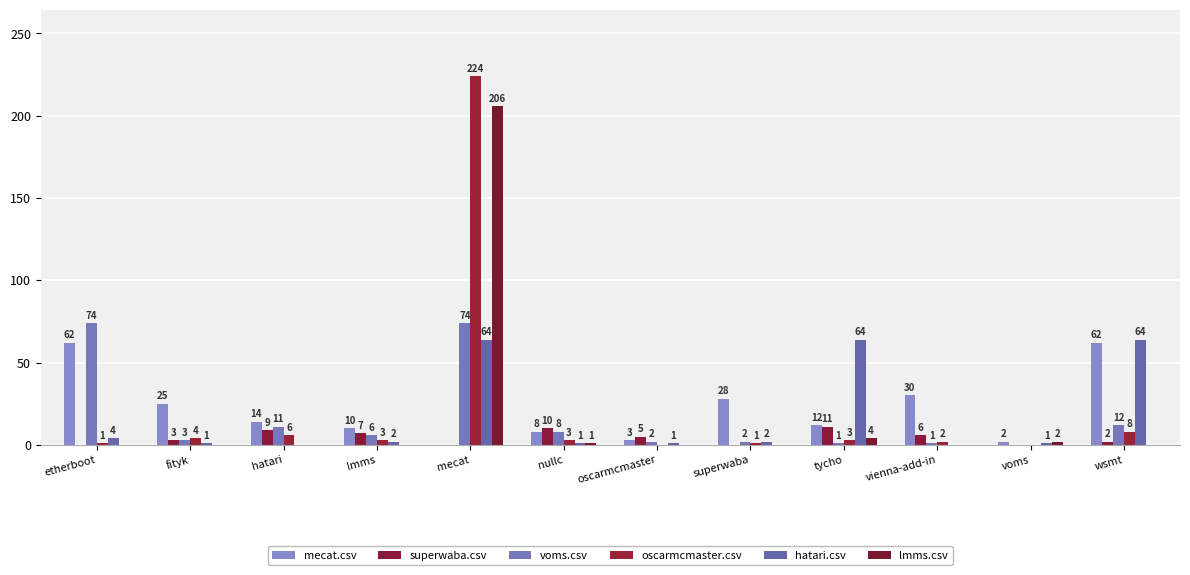

Reading left to right, what are all the values shown in this chart?

mecat.csv: etherboot=62	fityk=25	hatari=14	lmms=10	mecat=0	nullc=8	oscarmcmaster=3	superwaba=28	tycho=12	vienna-add-in=30	voms=2	wsmt=62
superwaba.csv: etherboot=0	fityk=3	hatari=9	lmms=7	mecat=0	nullc=10	oscarmcmaster=5	superwaba=0	tycho=11	vienna-add-in=6	voms=0	wsmt=2
voms.csv: etherboot=74	fityk=3	hatari=11	lmms=6	mecat=74	nullc=8	oscarmcmaster=2	superwaba=2	tycho=1	vienna-add-in=1	voms=0	wsmt=12
oscarmcmaster.csv: etherboot=1	fityk=4	hatari=6	lmms=3	mecat=224	nullc=3	oscarmcmaster=0	superwaba=1	tycho=3	vienna-add-in=2	voms=0	wsmt=8
hatari.csv: etherboot=4	fityk=1	hatari=0	lmms=2	mecat=64	nullc=1	oscarmcmaster=1	superwaba=2	tycho=64	vienna-add-in=0	voms=1	wsmt=64
lmms.csv: etherboot=0	fityk=0	hatari=0	lmms=0	mecat=206	nullc=1	oscarmcmaster=0	superwaba=0	tycho=4	vienna-add-in=0	voms=2	wsmt=0